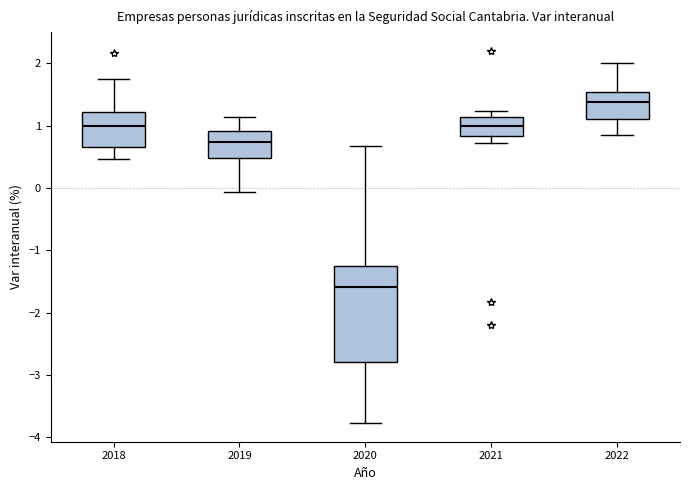

Reading left to right, read every box against the y-axis: the position of its median line, the range the box covers, and the ends of its whiskers. The values are not printed on the chart, so give them approximately, as read against the axis.

2018: median 1.0, box 0.7 to 1.2, whiskers 0.5 to 1.7
2019: median 0.7, box 0.5 to 0.9, whiskers -0.1 to 1.1
2020: median -1.6, box -2.8 to -1.3, whiskers -3.8 to 0.7
2021: median 1.0, box 0.8 to 1.1, whiskers 0.7 to 1.2
2022: median 1.4, box 1.1 to 1.5, whiskers 0.9 to 2.0